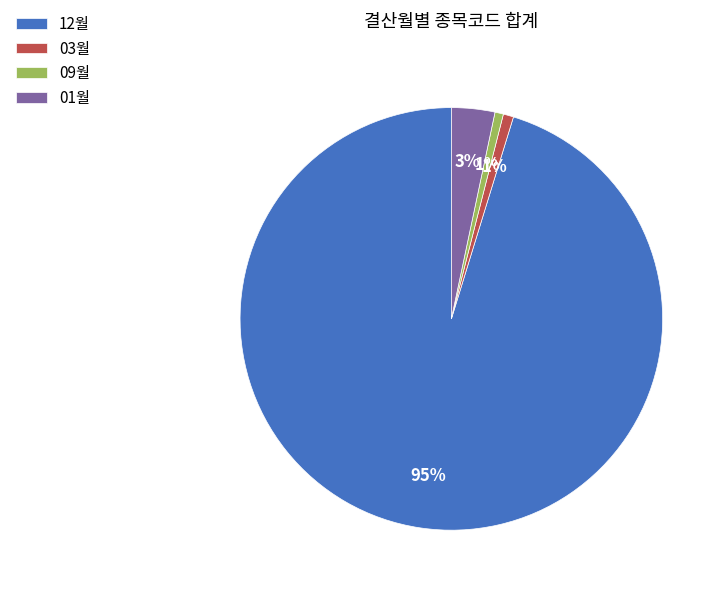

To the nearest percent, what is the difference between the 01월 and 12월 slice percentages?

92%